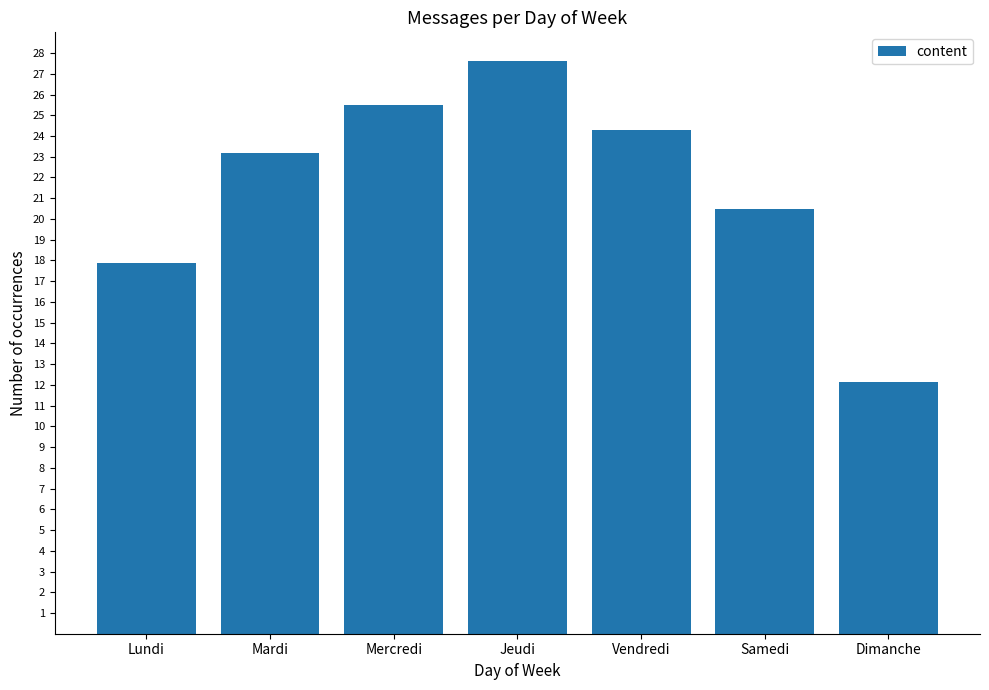

Which category has the lowest value across all series?

Dimanche